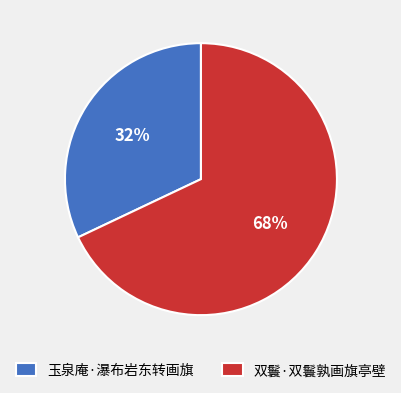

Combined, do 双鬟·双鬟孰画旗亭壁 and 玉泉庵·瀑布岩东转画旗 account for over 50%?

Yes